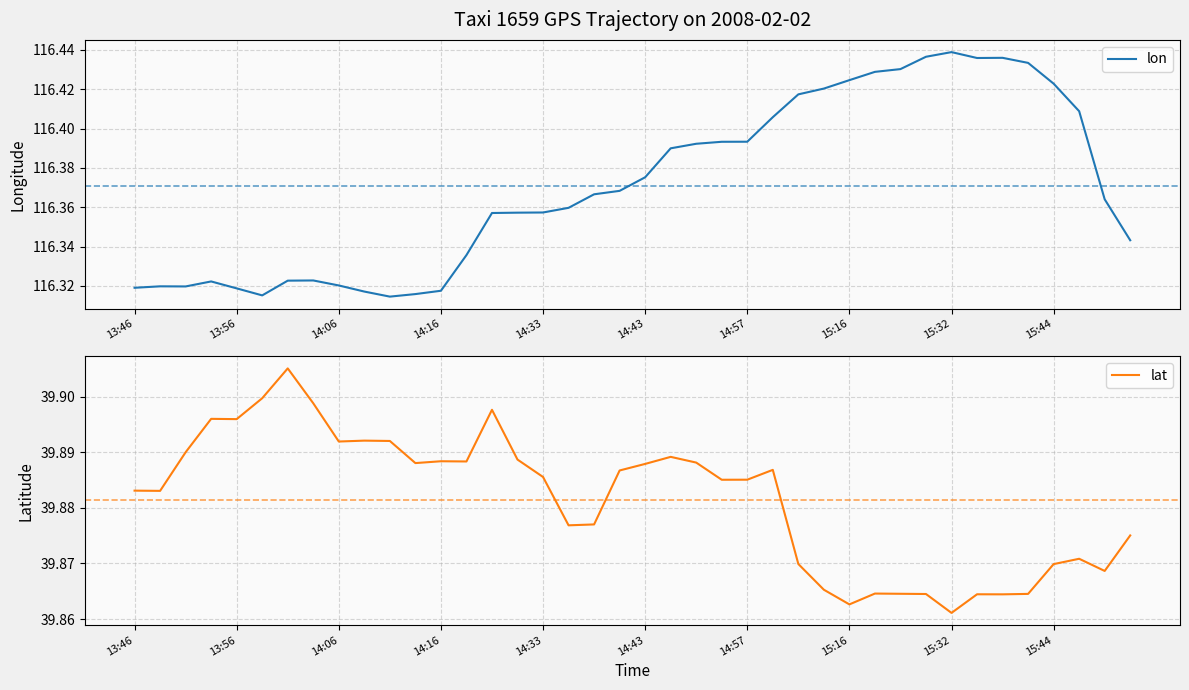

True or false: lon and lat cross at least once.

False